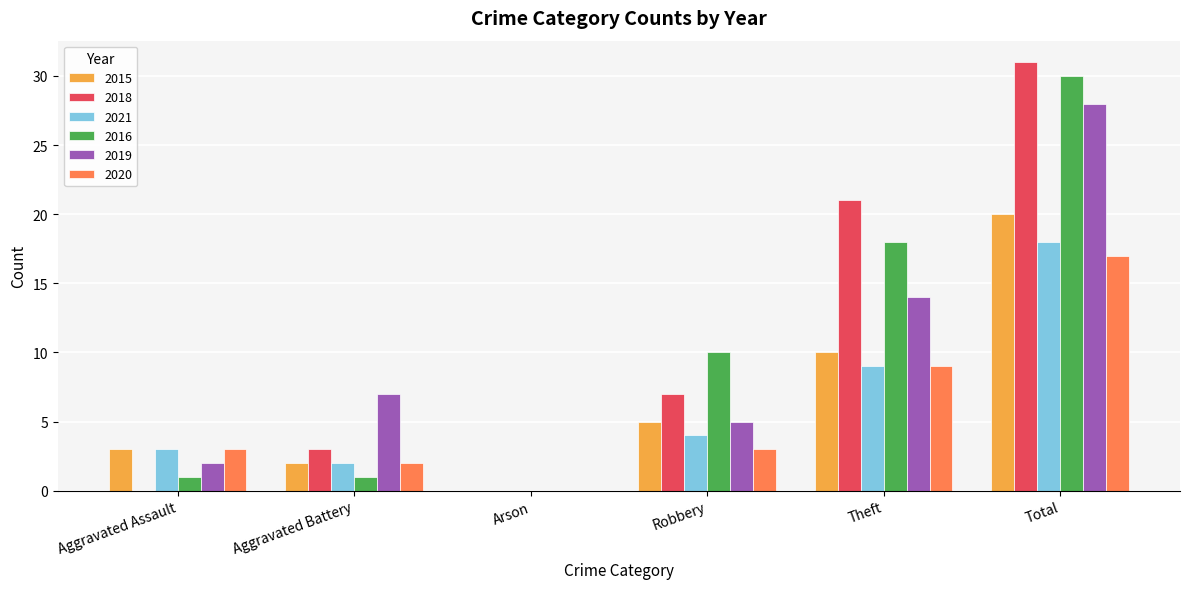

Which series has the widest spread of values?

2018